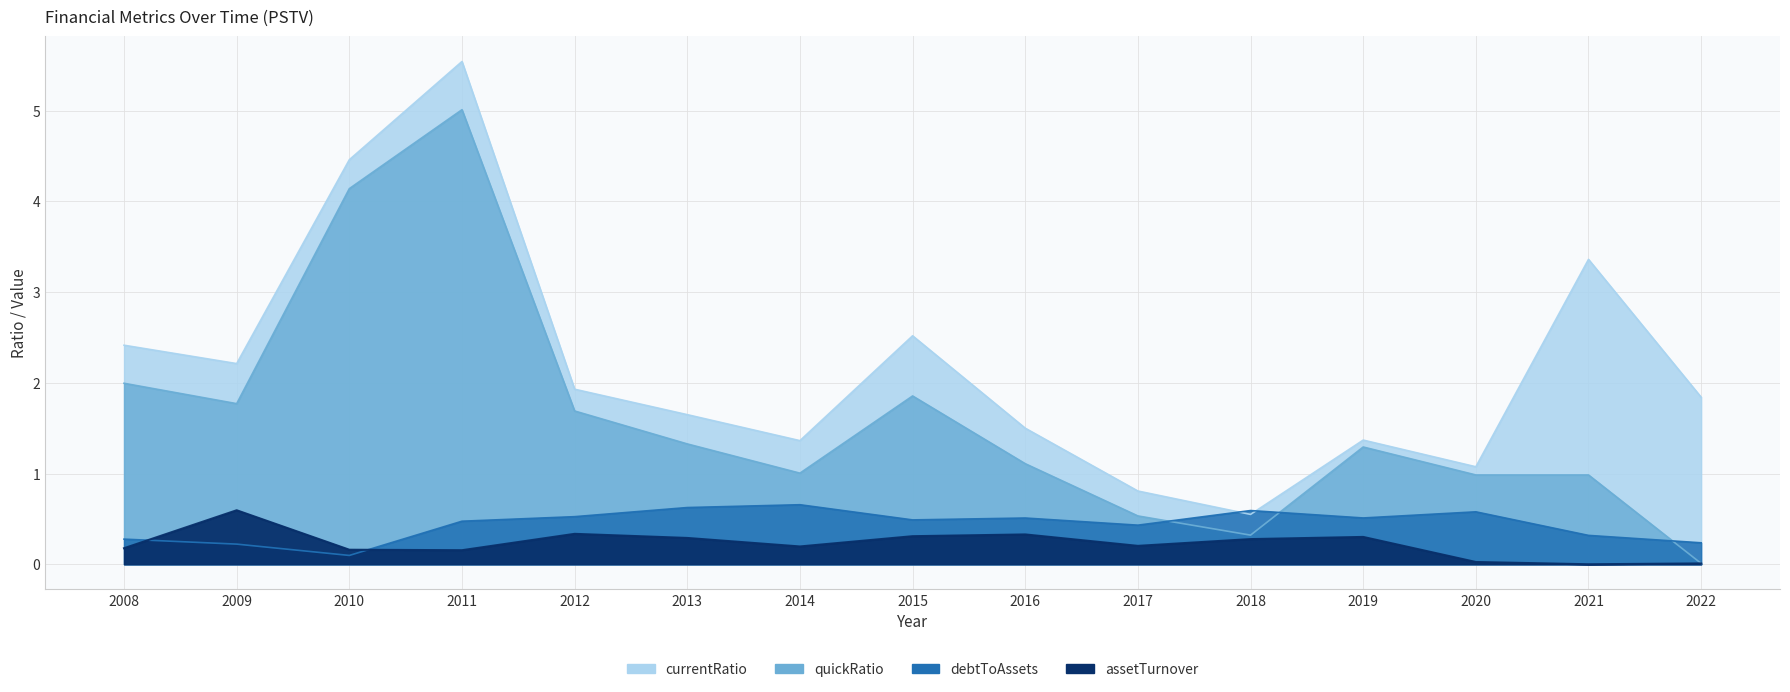

What is the sum of all debtToAssets values?

6.5